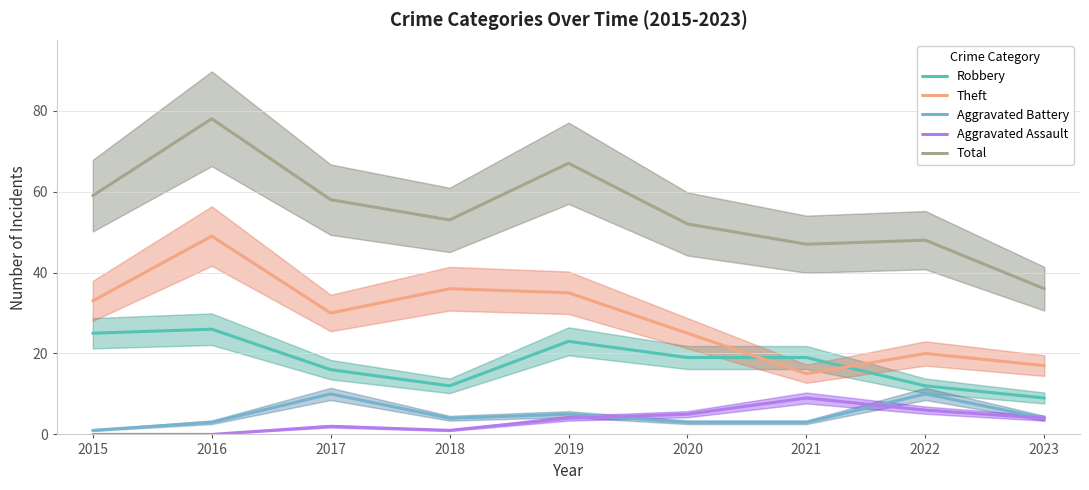

Where is the first local minimum for Robbery?

2018